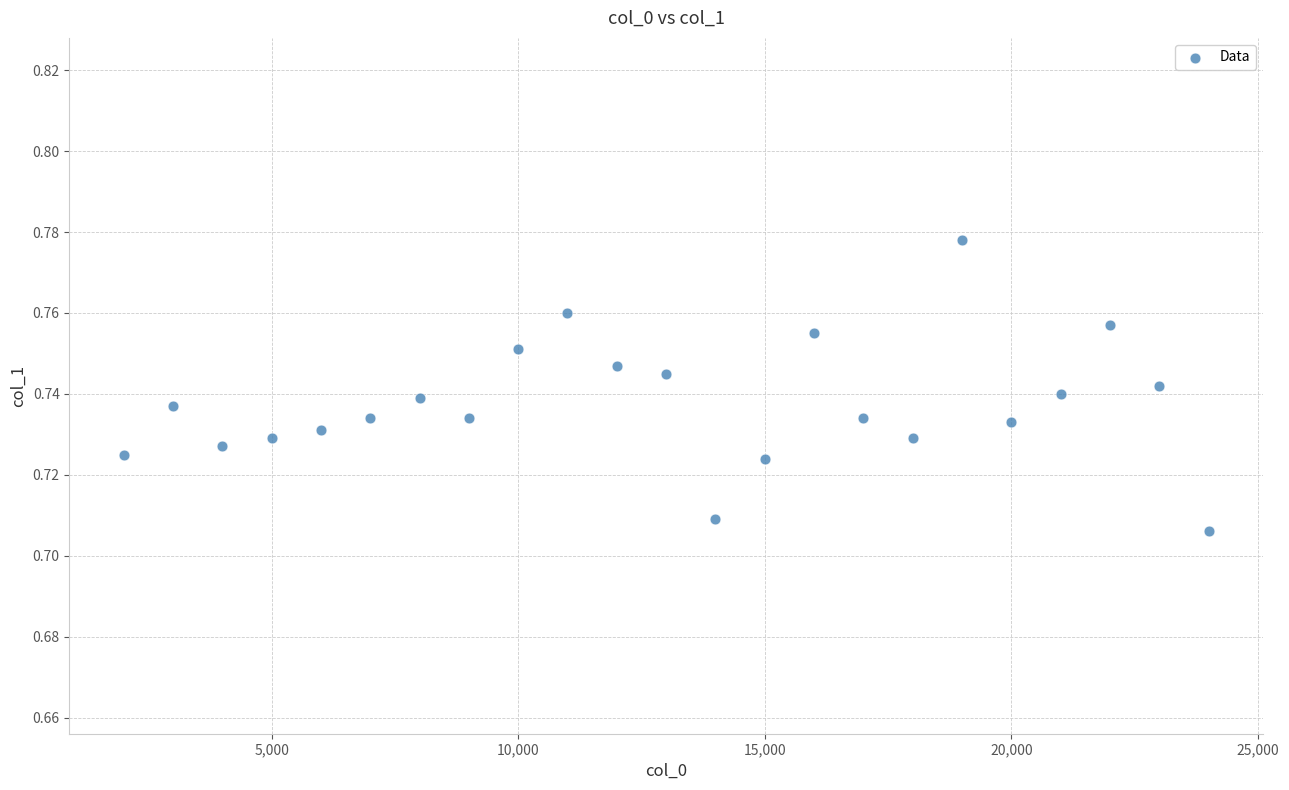

What is the range of X values (max minus min)?

22000.0